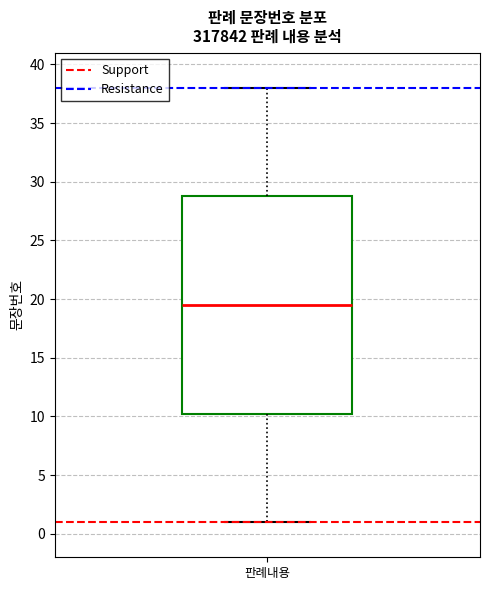

Transcribe this box plot: give where the median line is, the range the box spans, and where the two whiskers end, as read against the y-axis. The values are not printed on the chart, so give them approximately, as read against the axis.

median 19.5, box 10.5 to 29.0, whiskers 1.0 to 38.0